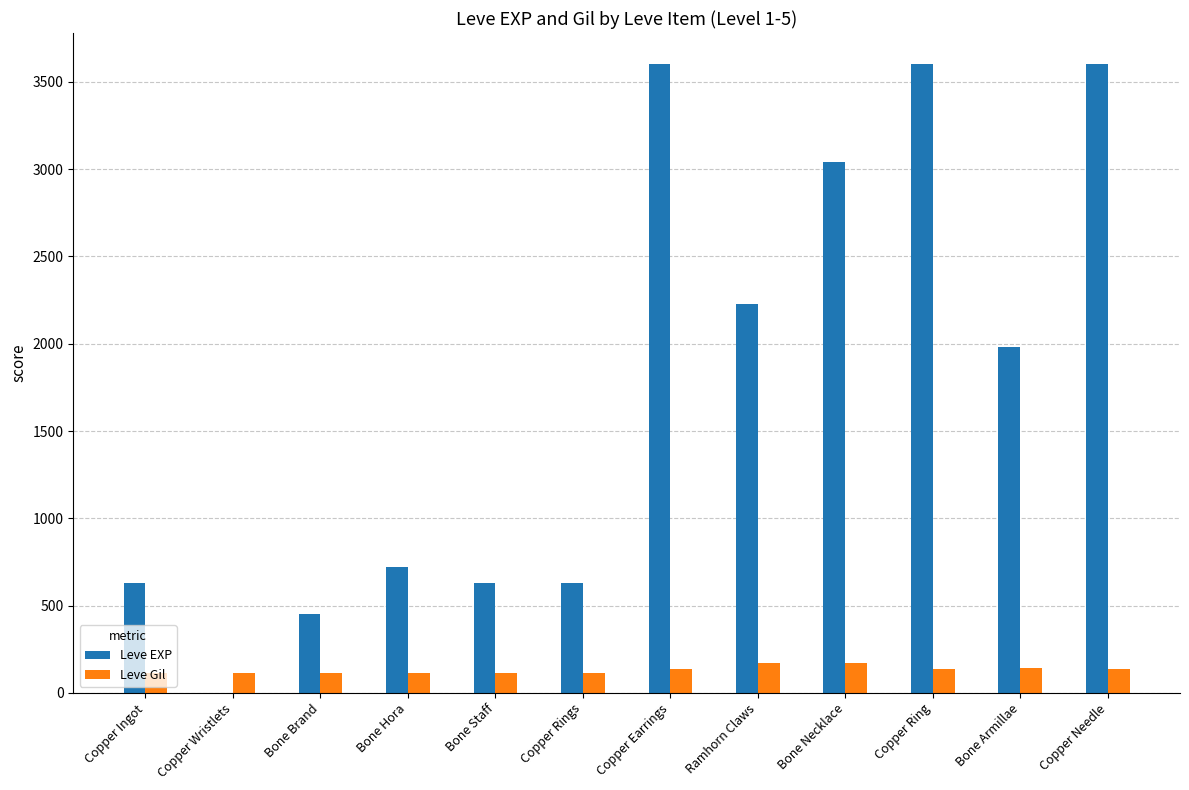

Is the value of Leve EXP at Copper Earrings greater than the value of Leve Gil at Bone Brand?

Yes